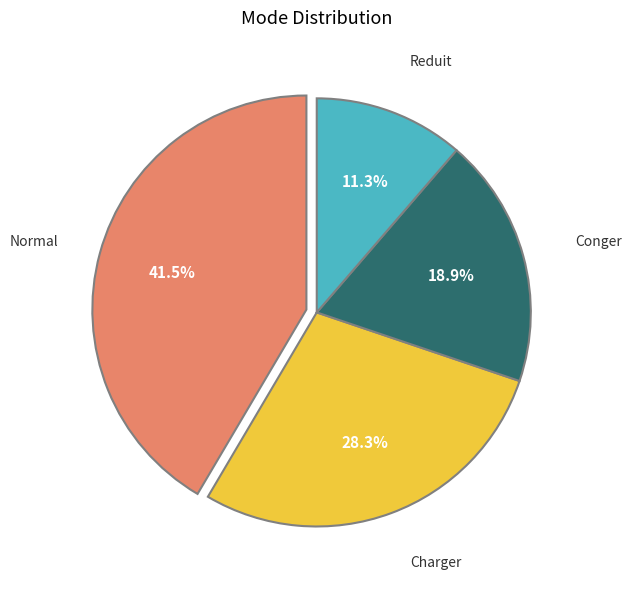

Does any single category account for the majority?

No